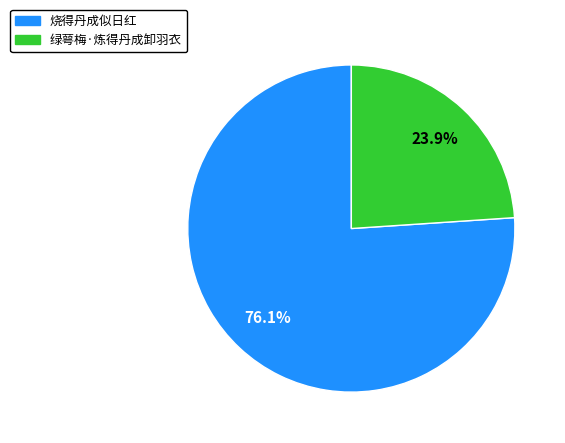

How many slices are in this pie chart?

2